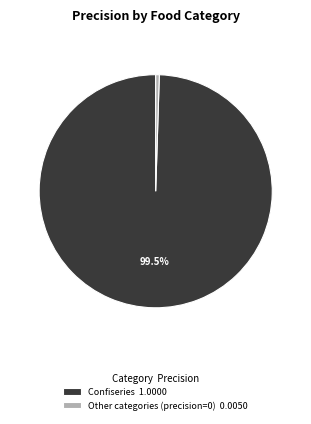

How much of the chart is everything except Confiseries 1.0000?

0.5%